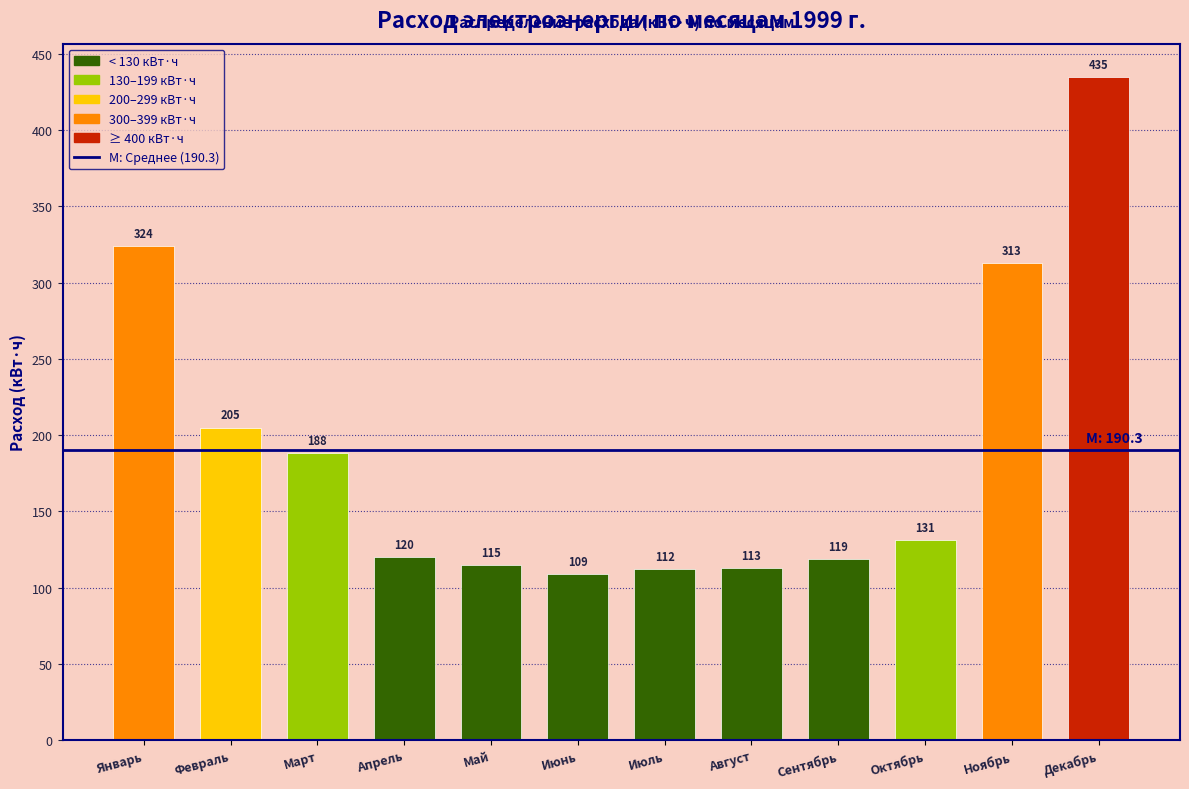

Reading left to right, transcribe all the data shown in this chart.

324	205	188	120	115	109	112	113	119	131	313	435